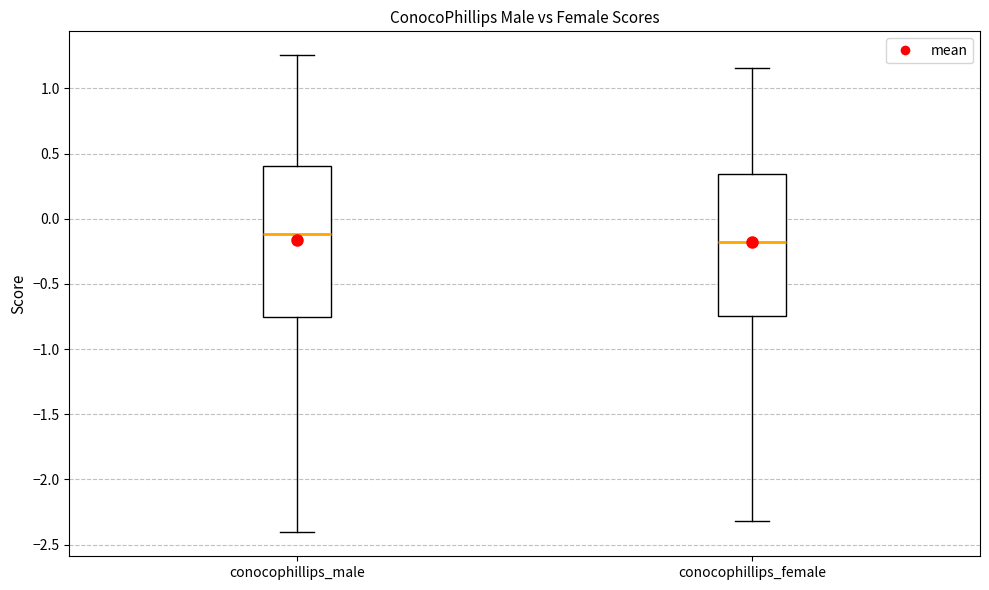

Which box's median line is the highest?

conocophillips_male